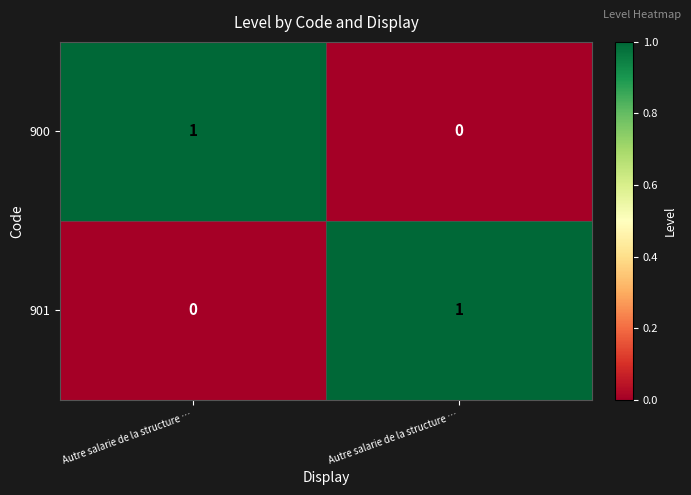

How many series are shown in this chart?

2